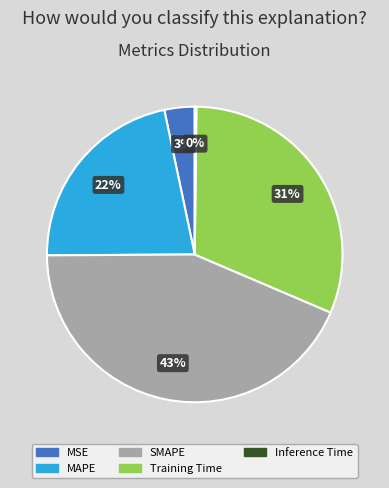

Approximately how many times larger is the value at MAPE compared to SMAPE?

0.5